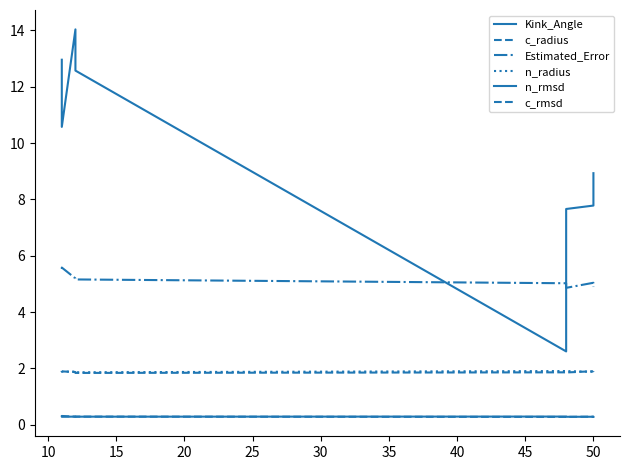

True or false: c_radius and c_rmsd intersect in this chart.

False